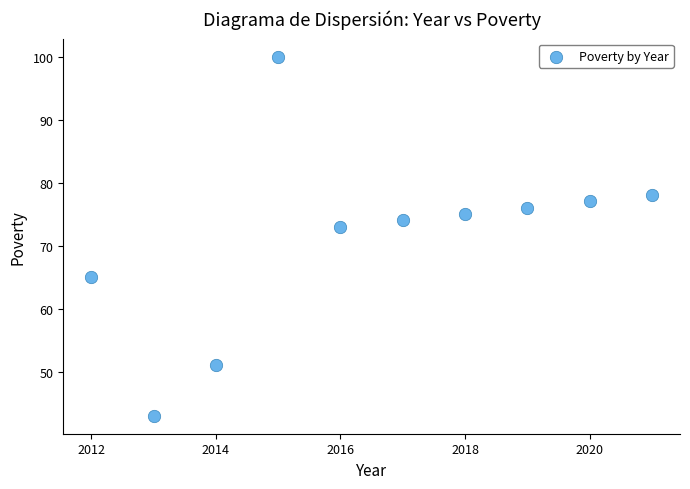

What is the range of X values (max minus min)?

9